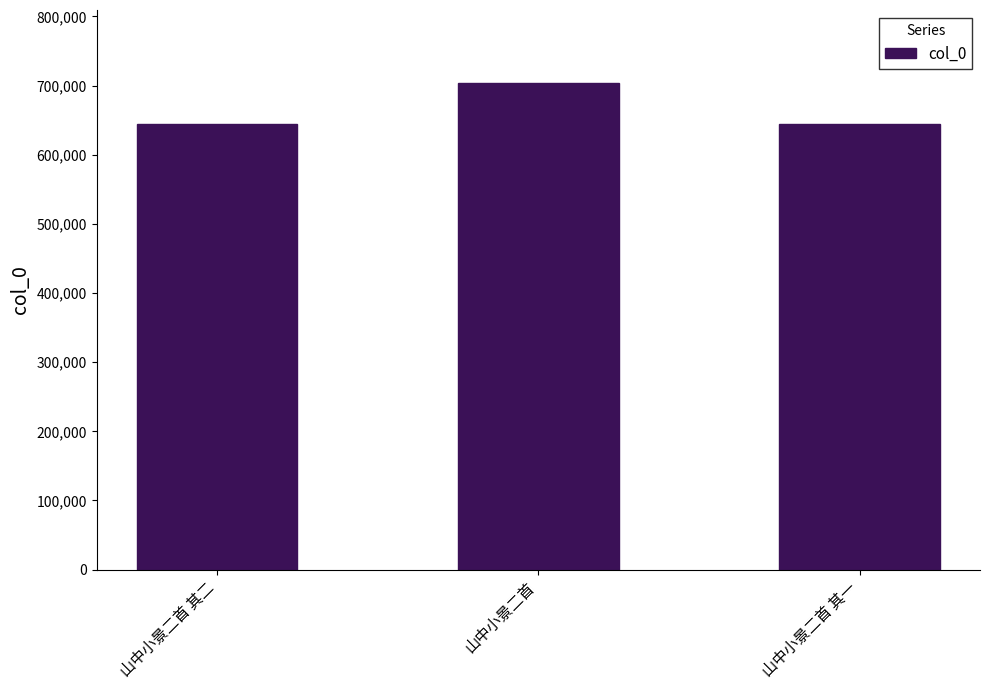

True or false: the data shows 970163 at 山中小景二首 其二.

False